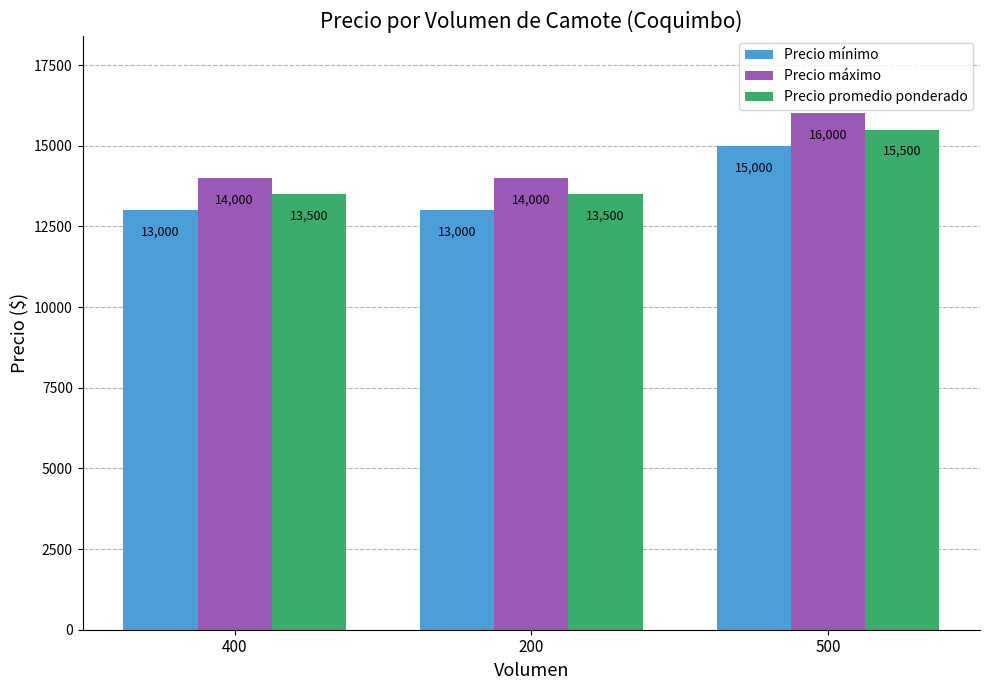

List the series in order of their peak value, lowest first.

Precio mínimo, Precio promedio ponderado, Precio máximo